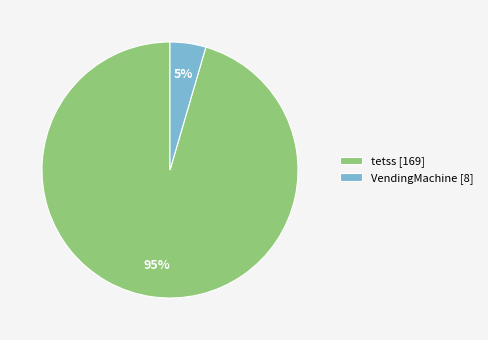

Does any single category account for the majority?

Yes